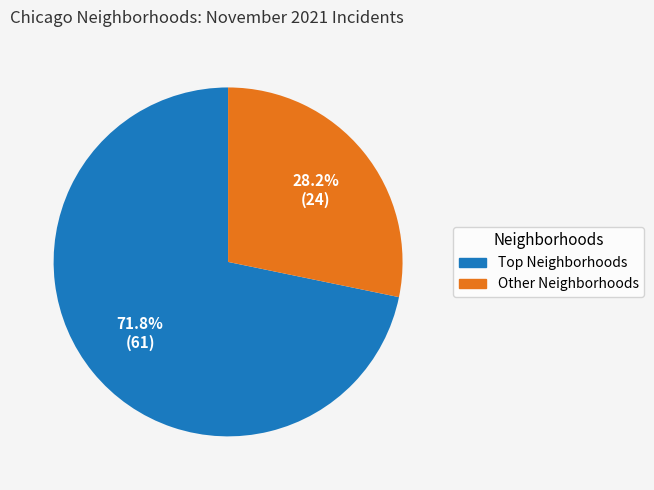

Rank the categories by value from lowest to highest.

Other Neighborhoods, Top Neighborhoods